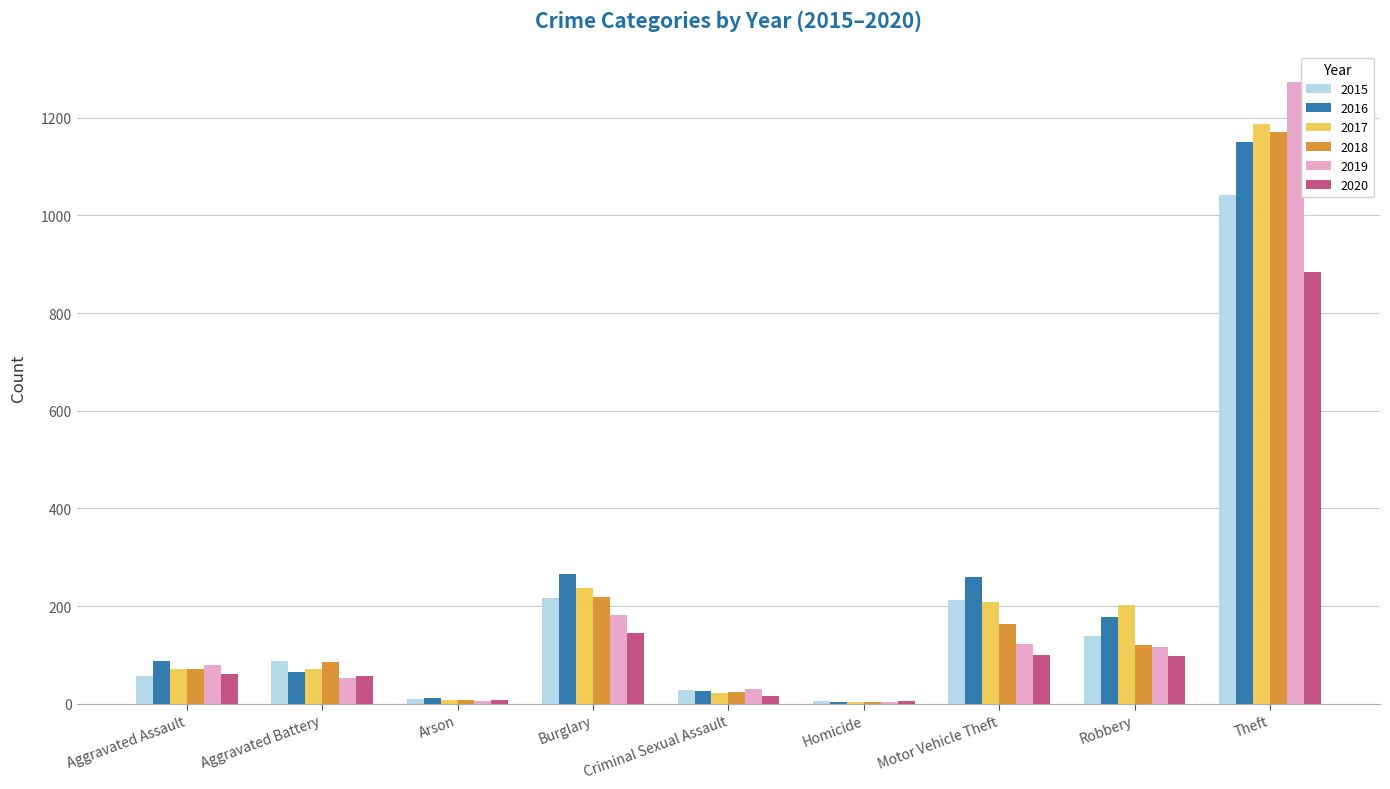

What is the sum of all 2020 values?

1373